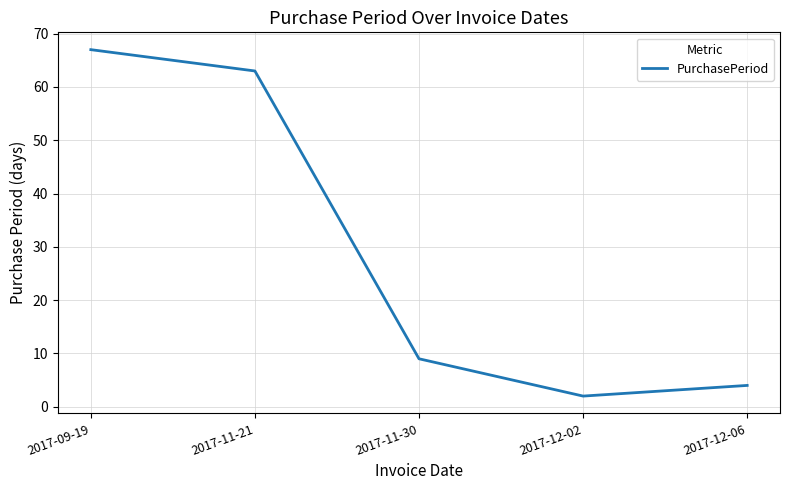

Between 2017-11-21 and 2017-12-06, which is larger?

2017-11-21